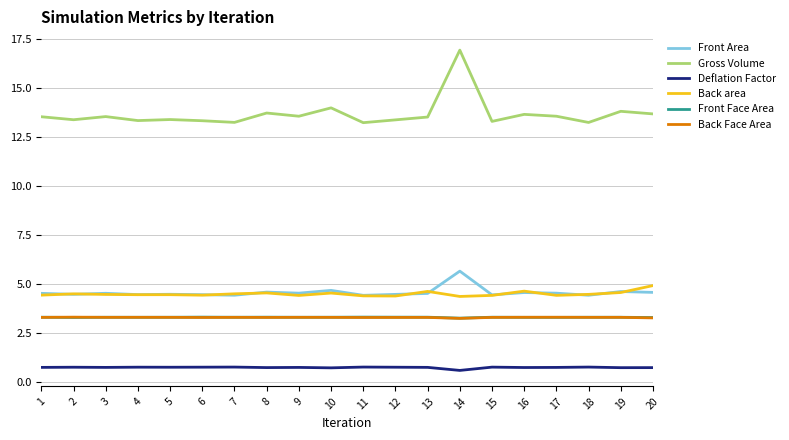

Count the Front Face Area values in the range 3 to 4.

20